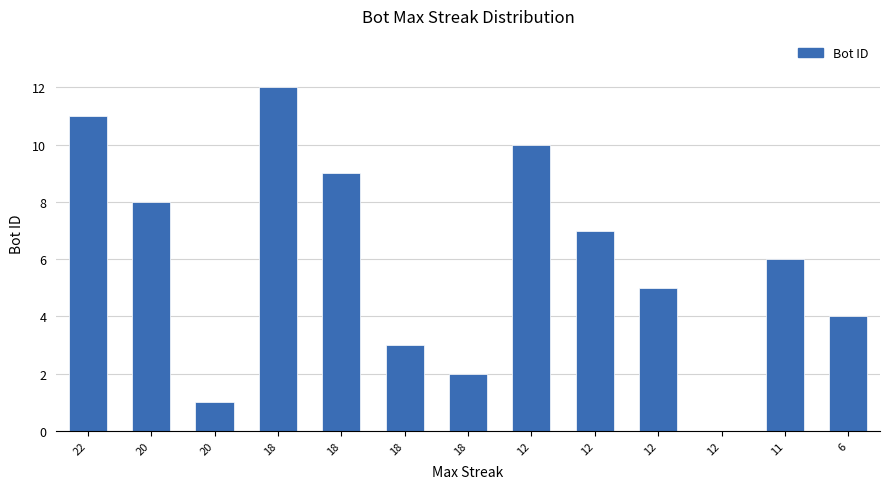

The value at 18 is 7. True or false?

False